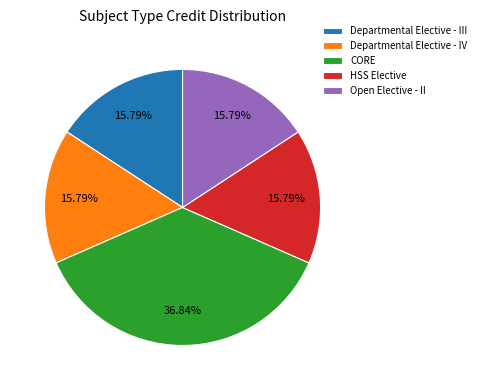

The Departmental Elective - III slice represents 16% of the pie. True or false?

True